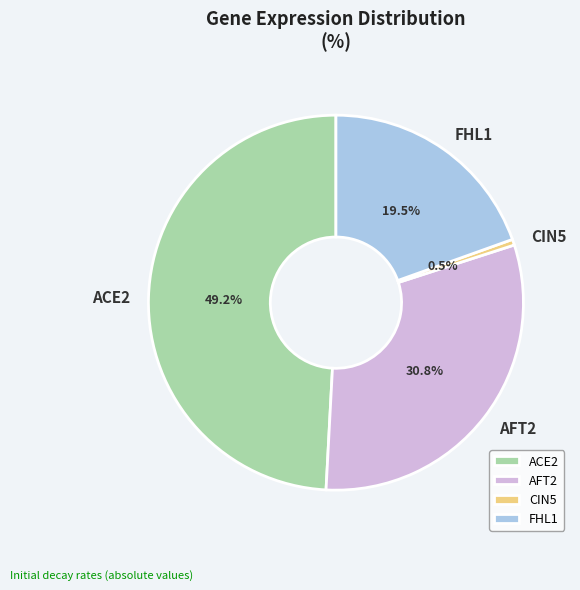

Does ACE2 account for over 50% of the chart?

No